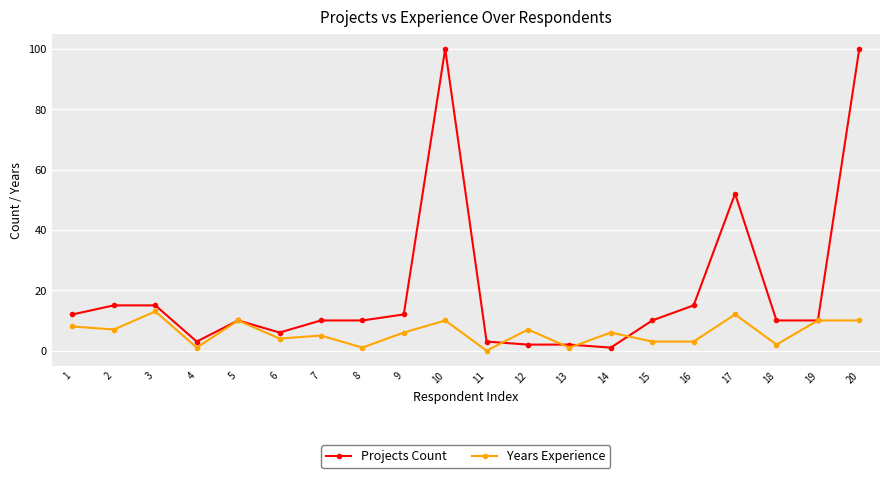

Is it true that Years Experience equals 6 at 14?

True